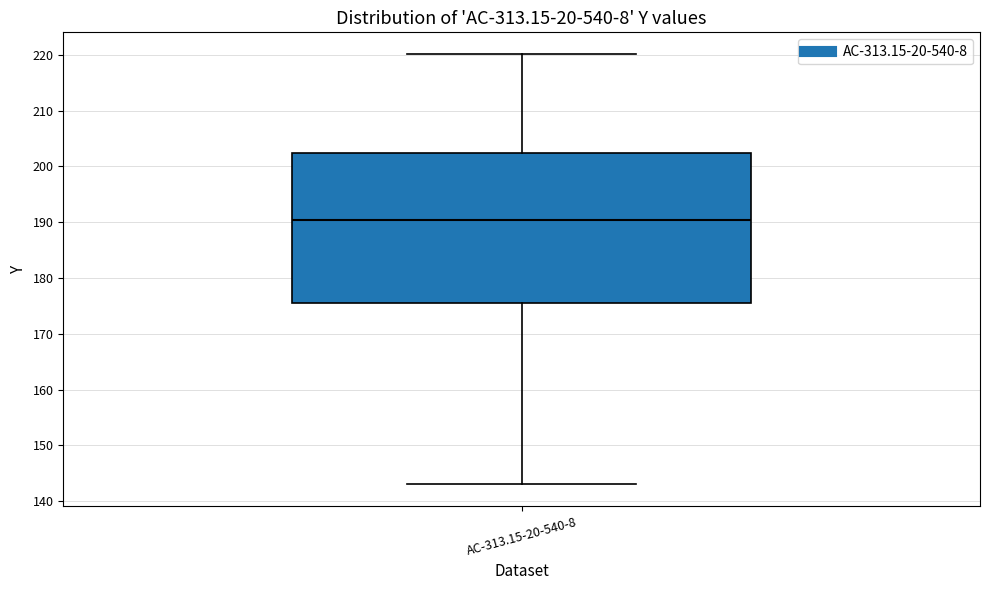

Read this box plot against the y-axis: the position of the median line, the range covered by the box, and the ends of both whiskers. The values are not printed on the chart, so give them approximately, as read against the axis.

median 190, box 175 to 202, whiskers 143 to 220